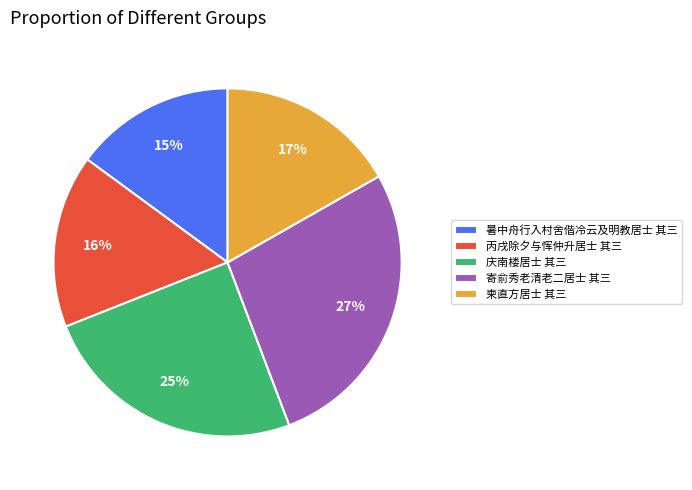

Combined, do 丙戌除夕与恽仲升居士 其三 and 庆南楼居士 其三 account for over 50%?

No